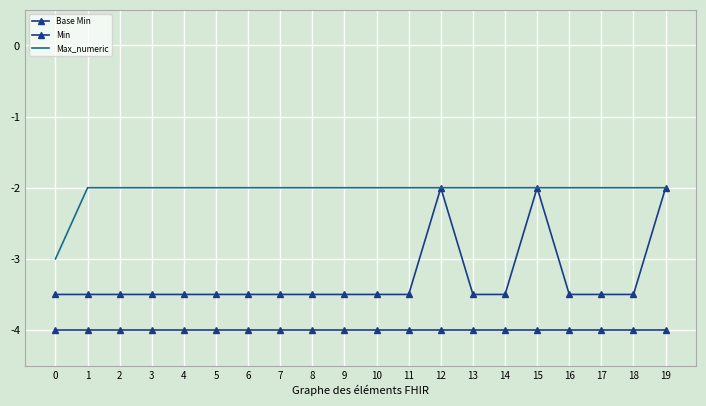

What is the sum of all Max_numeric values?

-41.0